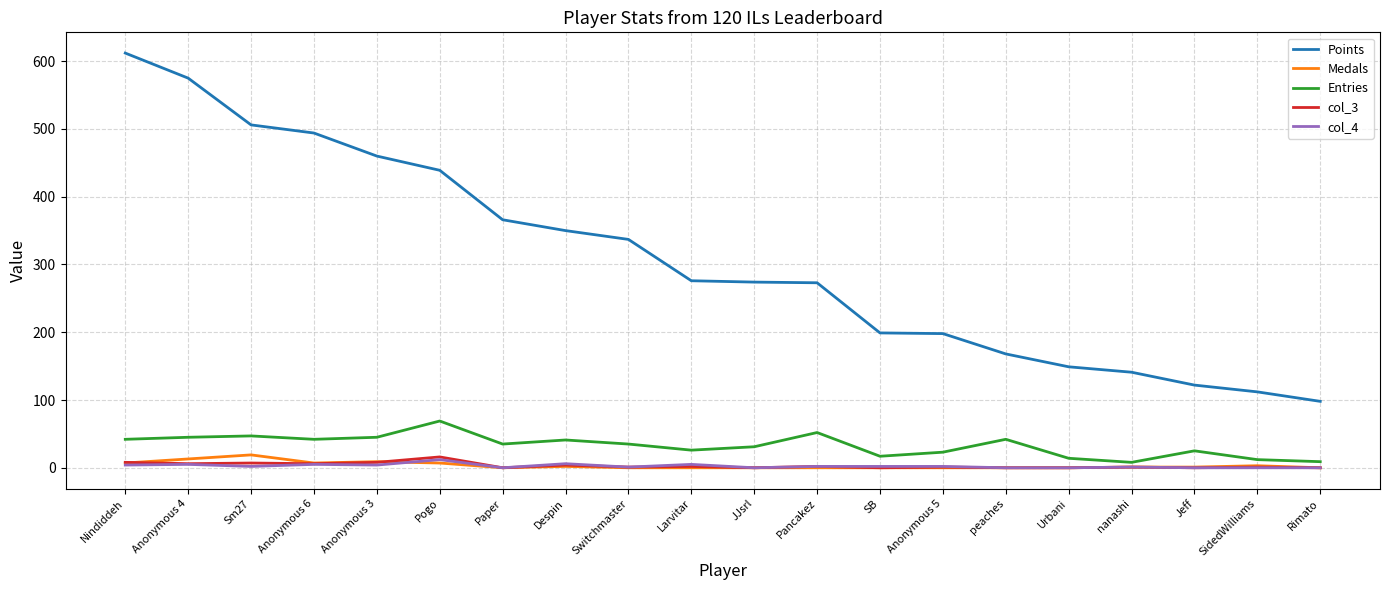

What are all the series names shown in the legend?

Points, Medals, Entries, col_3, col_4